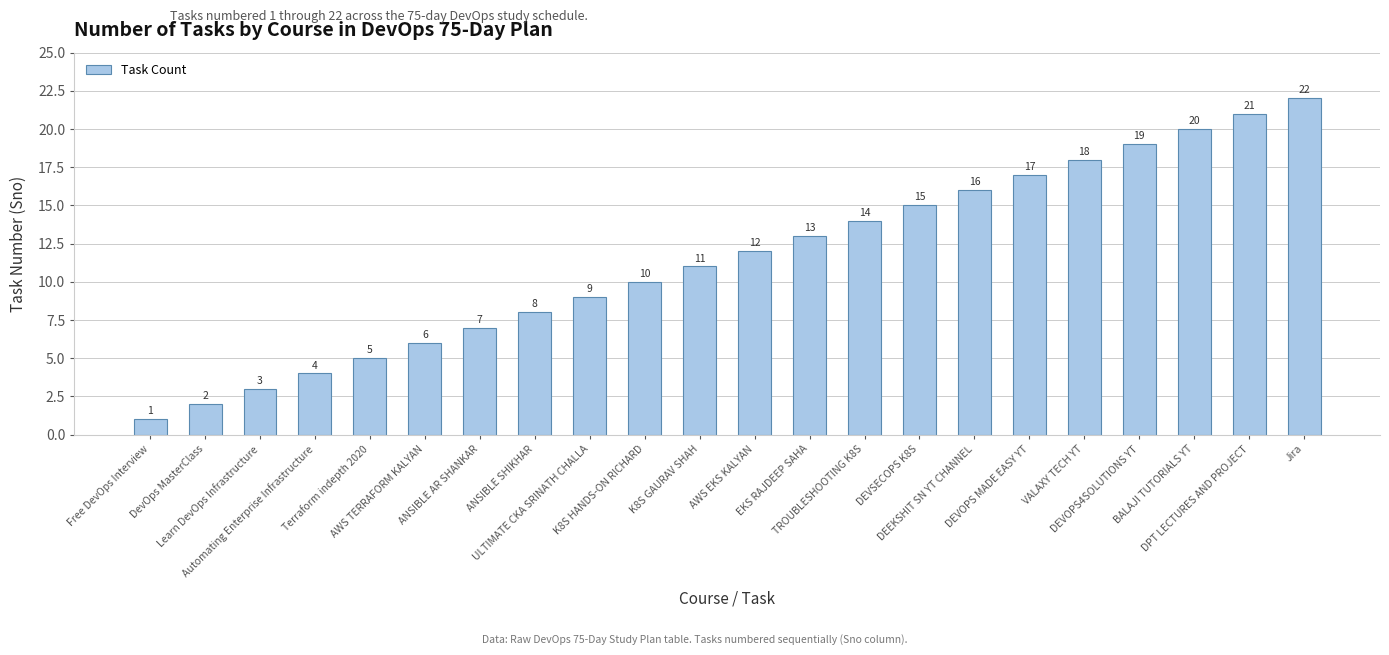

The chart shows a value of 30 at DPT LECTURES AND PROJECT. True or false?

False